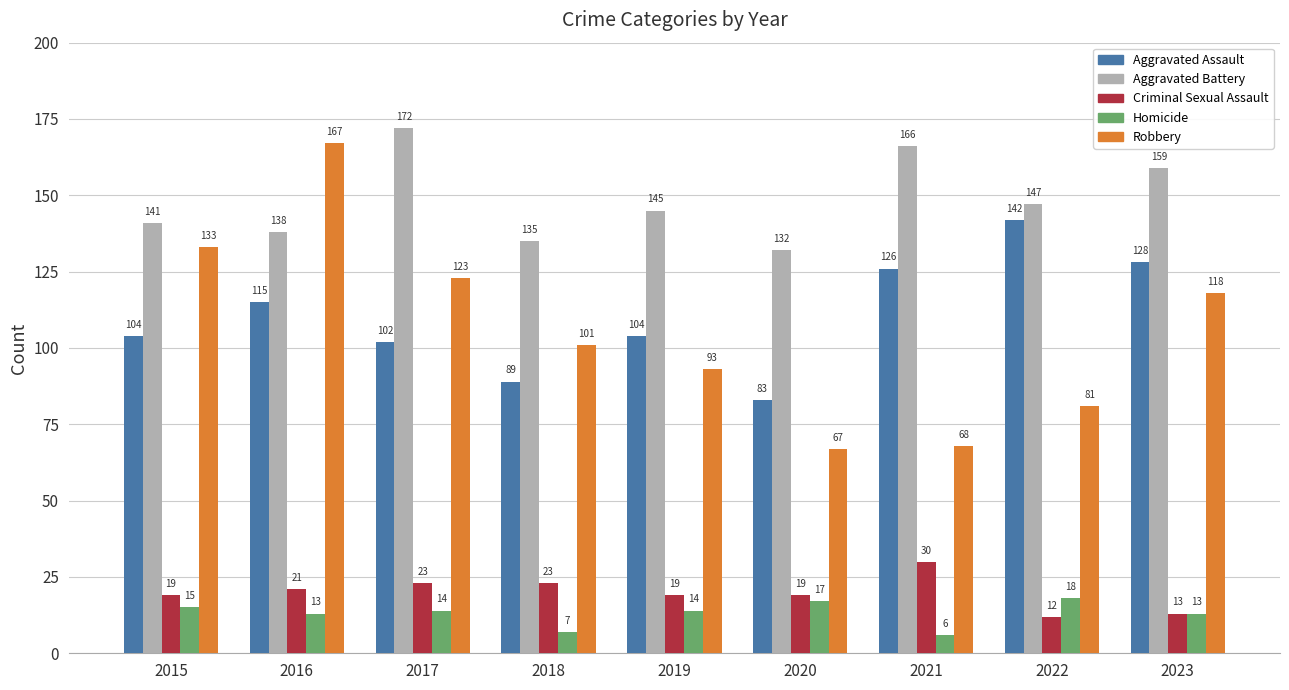

What is the difference between the maximum and minimum values in the Robbery series?

100